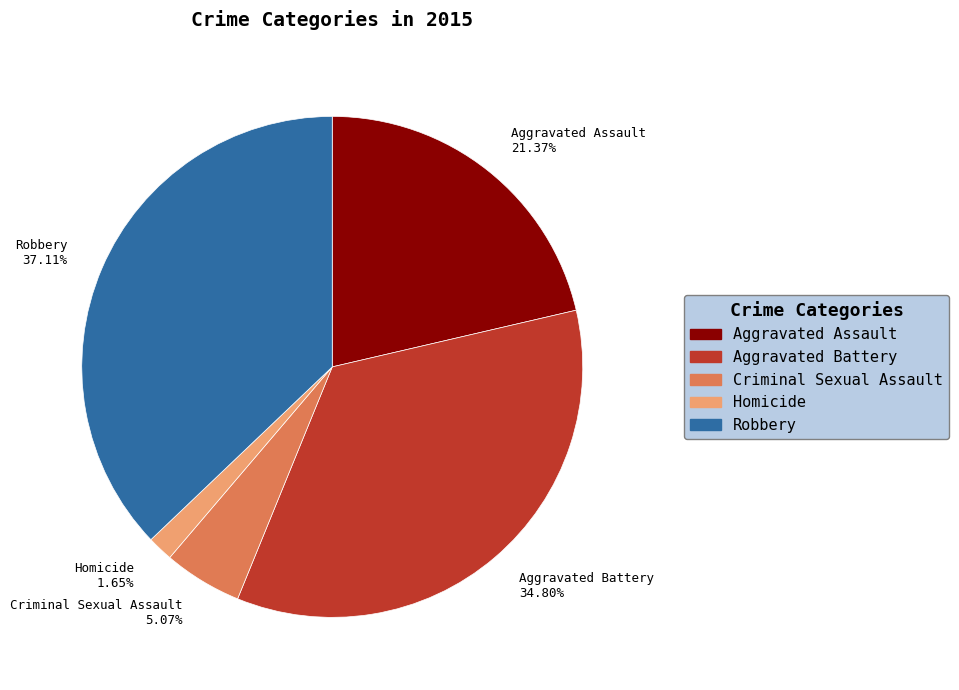

Rank the categories by value from highest to lowest.

Robbery, Aggravated Battery, Aggravated Assault, Criminal Sexual Assault, Homicide